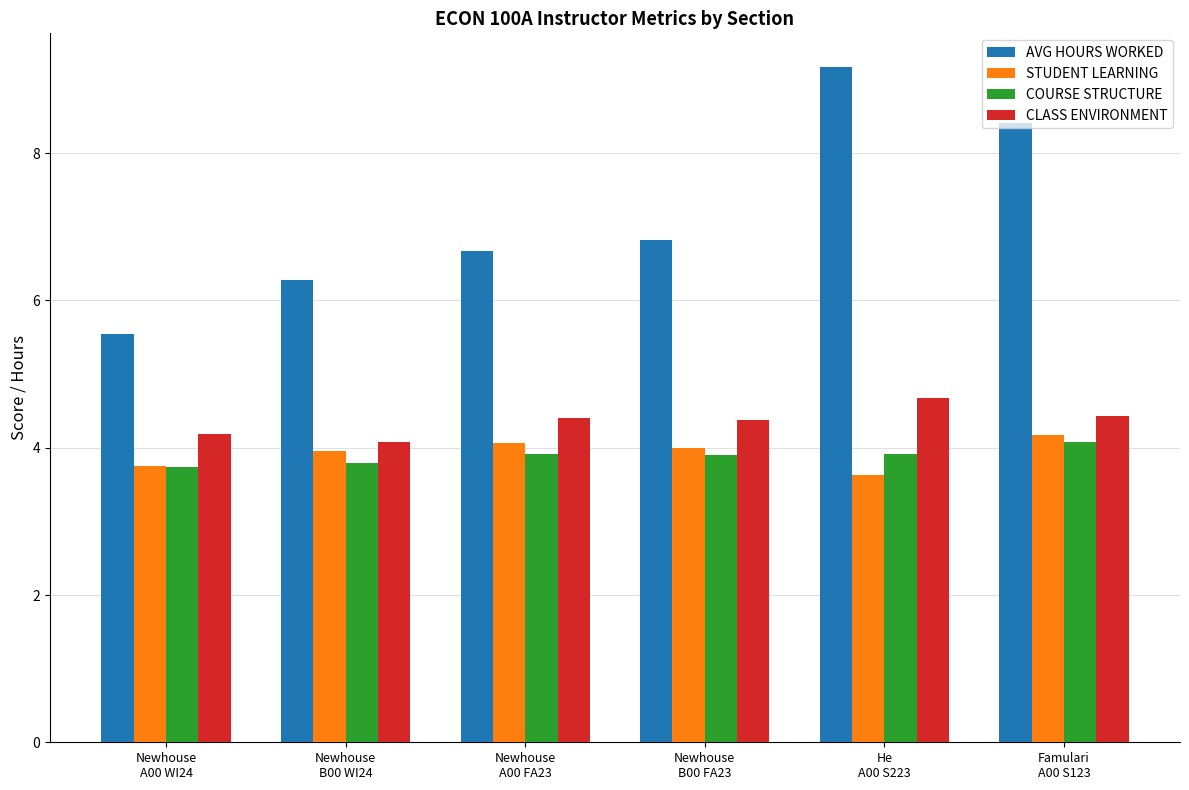

What is the total value across all series at He
A00 S223?

21.4